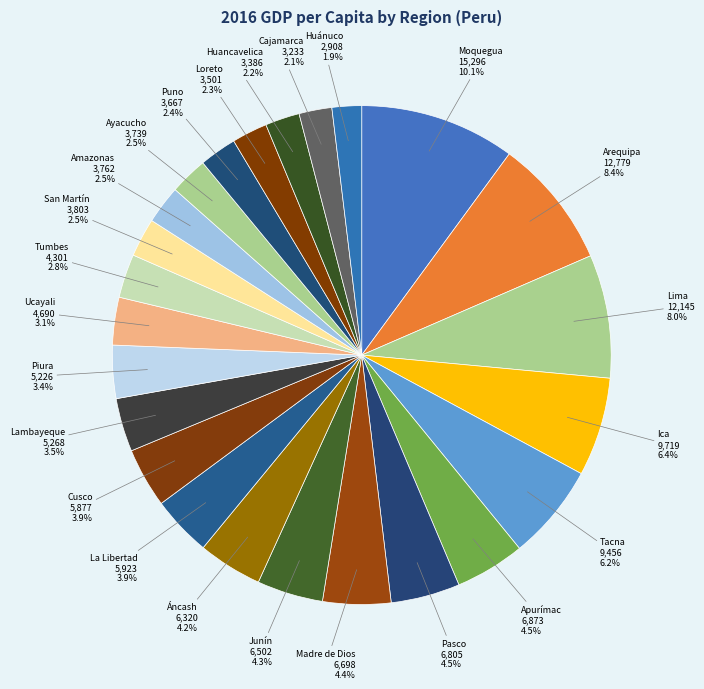

How many segments does this pie chart have?

24